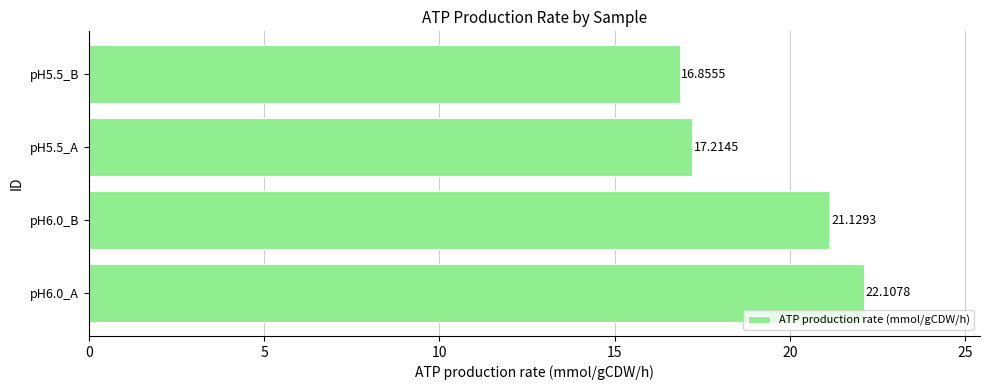

Which category has the lowest value across all series?

pH5.5_B